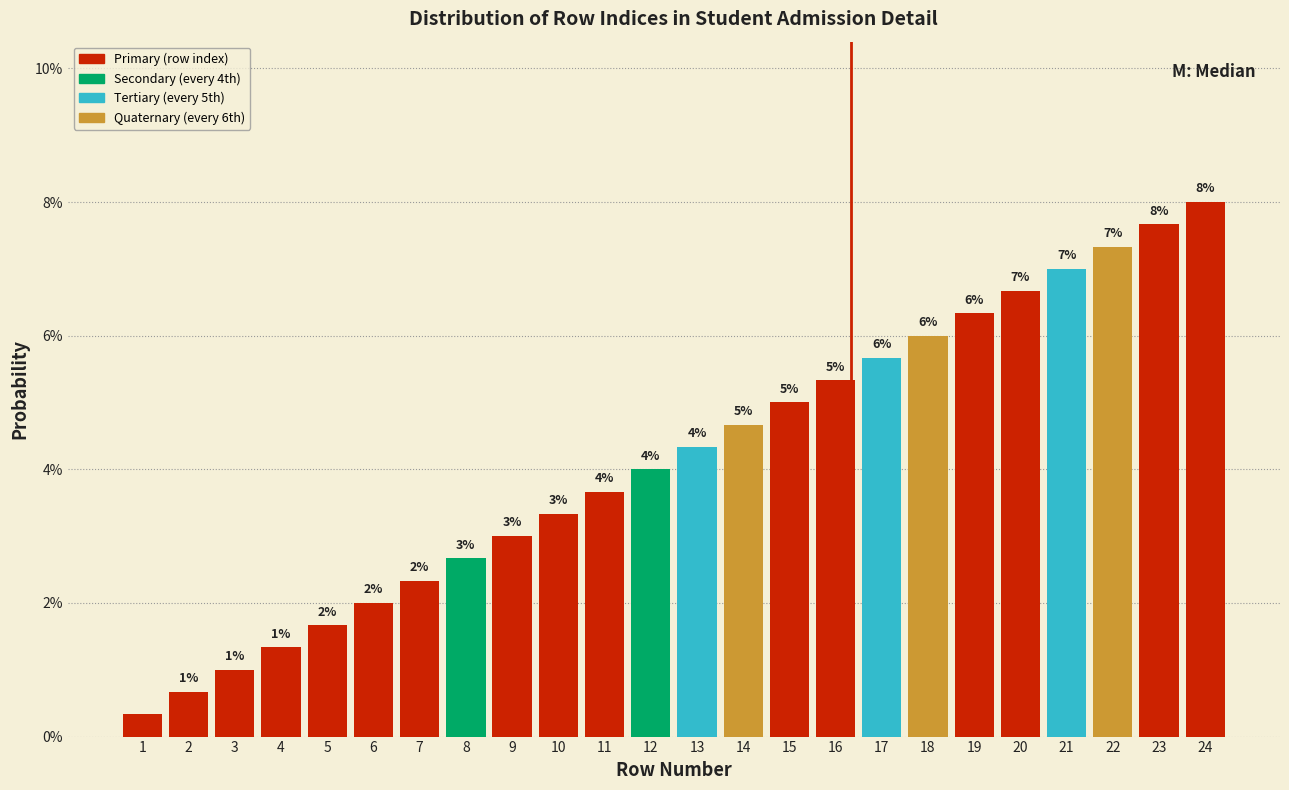

Are the bars horizontal?

No